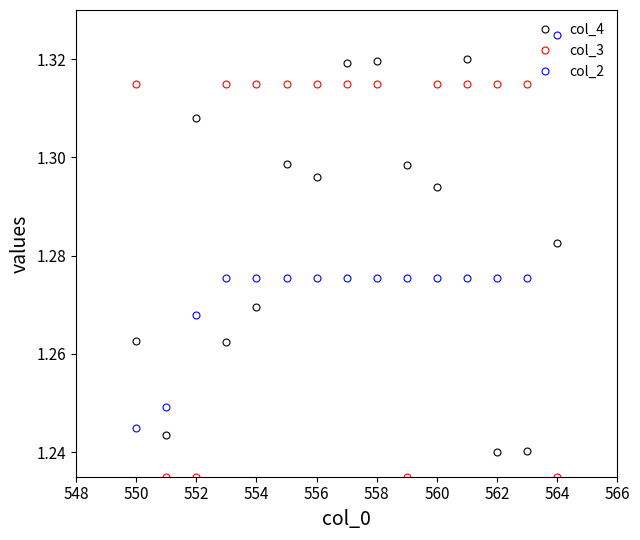

List the series in order of their overall mean, lowest first.

col_2, col_4, col_3